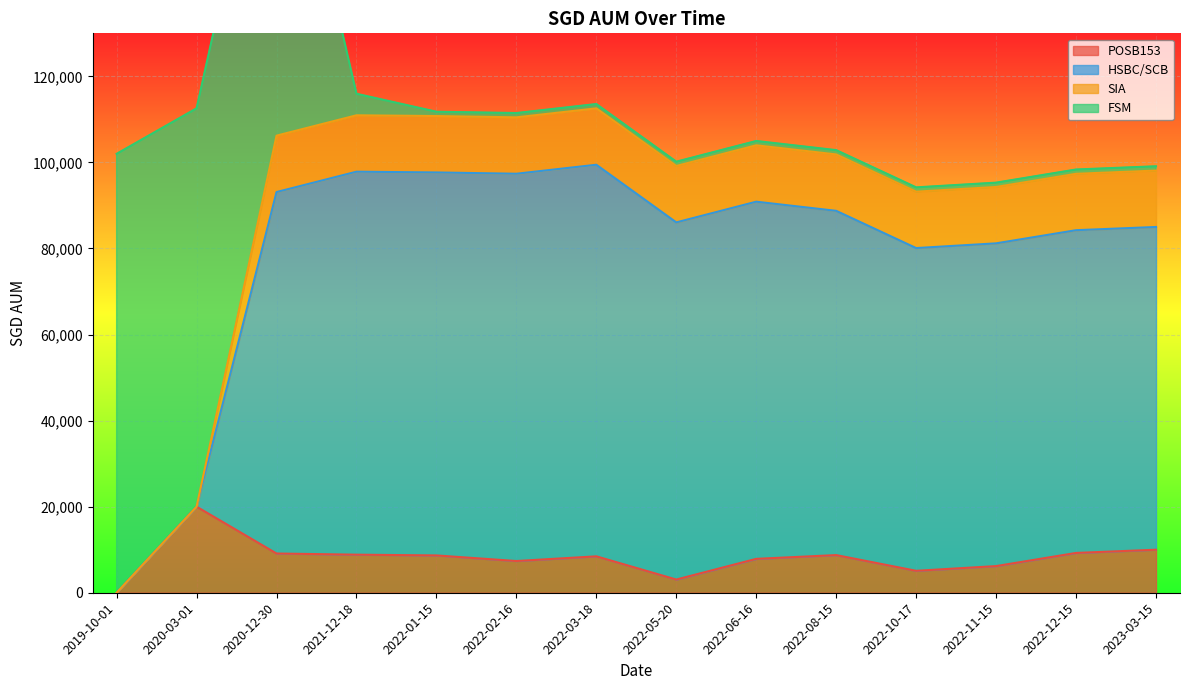

True or false: POSB153 has more than 0 points higher than both neighbors.

True